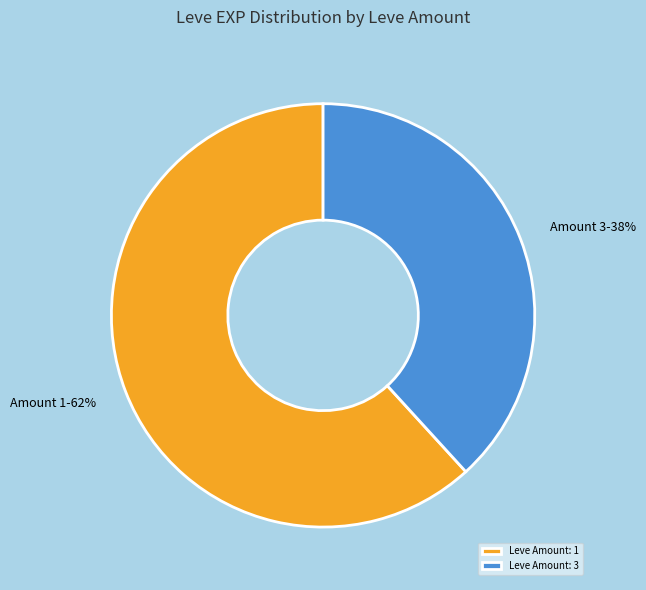

Count the number of slices in the pie.

2